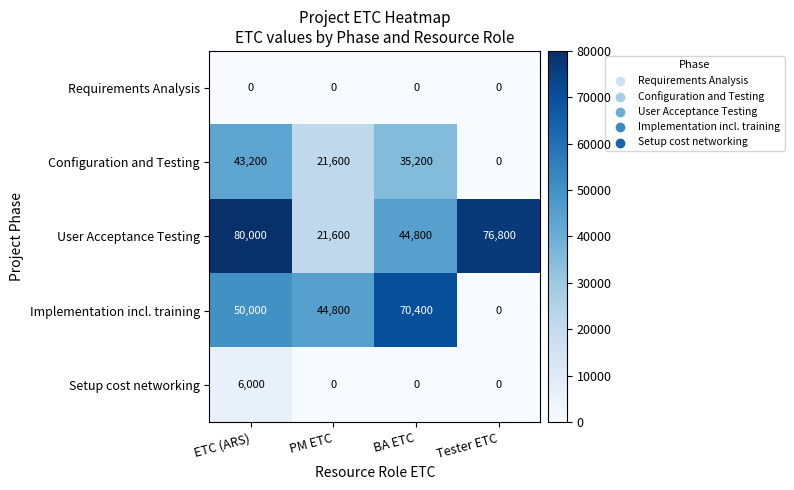

Count the number of data series in this chart.

5